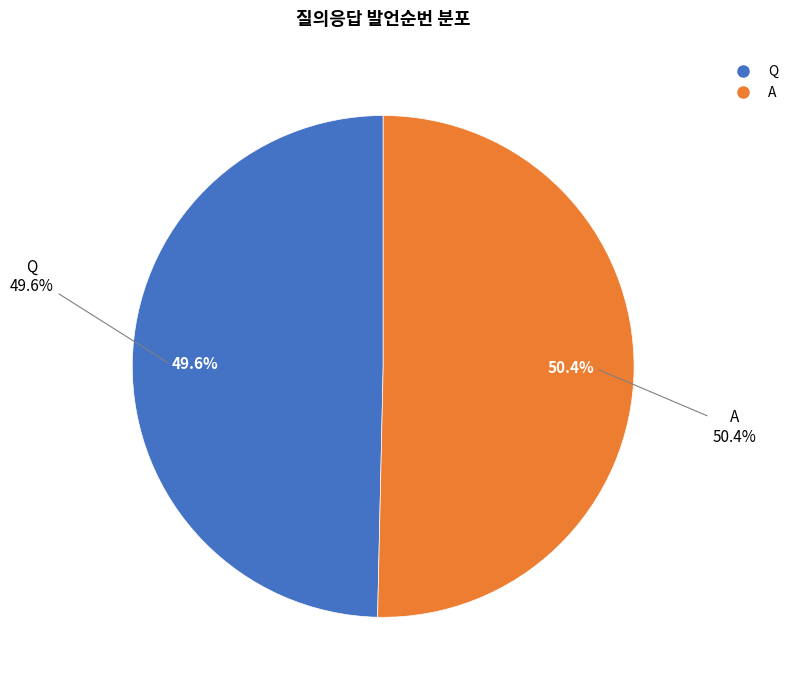

Approximately how many times larger is the value at A compared to Q?

1.0